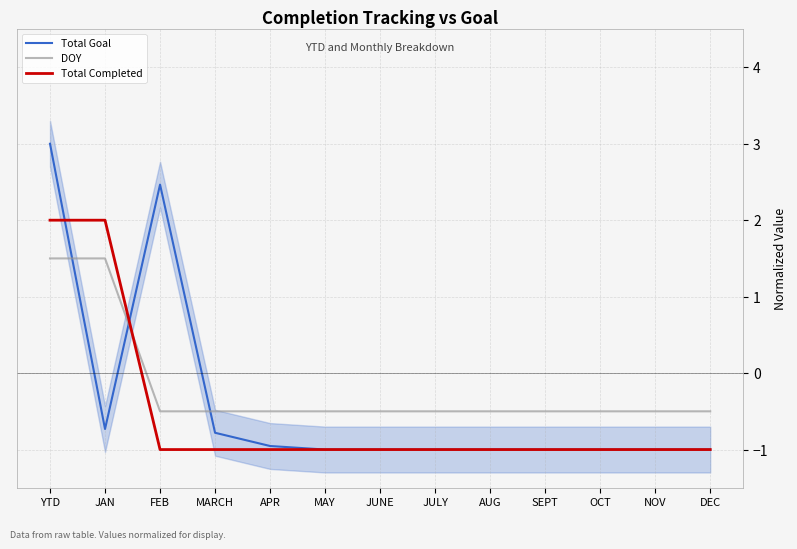

True or false: Total Goal and DOY cross at least once.

True